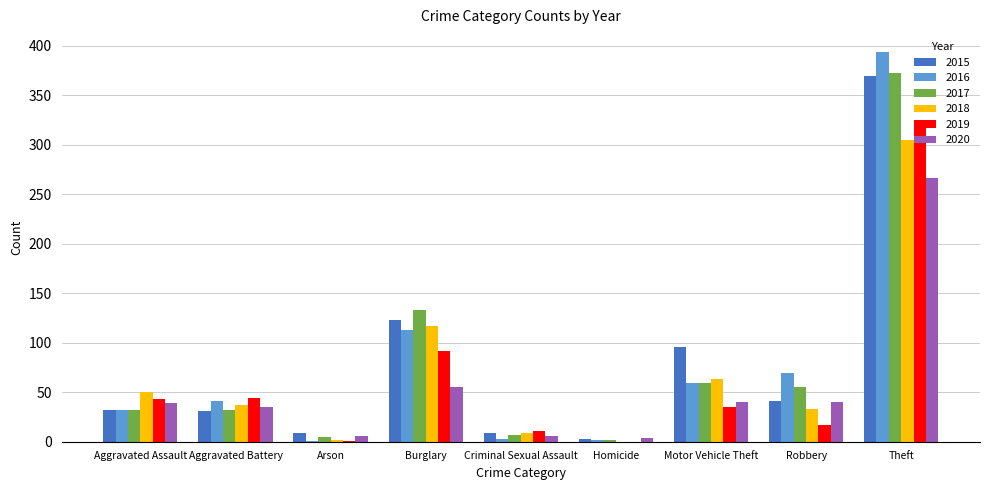

What are all the series names shown in the legend?

2015, 2016, 2017, 2018, 2019, 2020